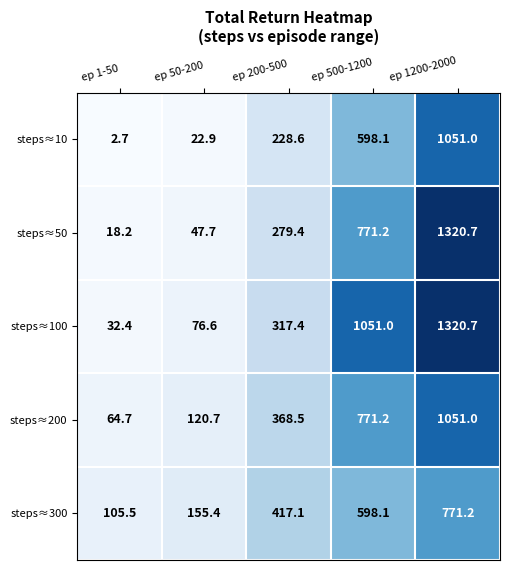

How many data points in steps≈300 are above 417?

3